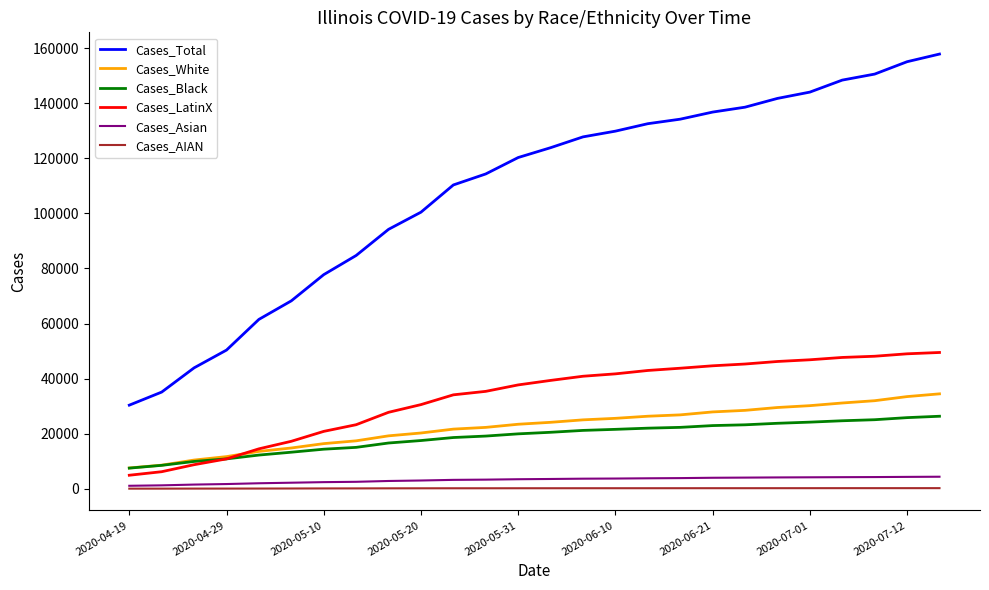

Which series has the widest spread of values?

Cases_Total